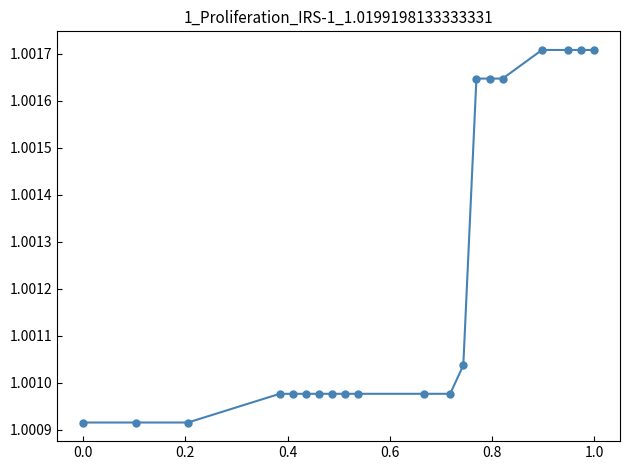

How many values are between 1 and 2?

20